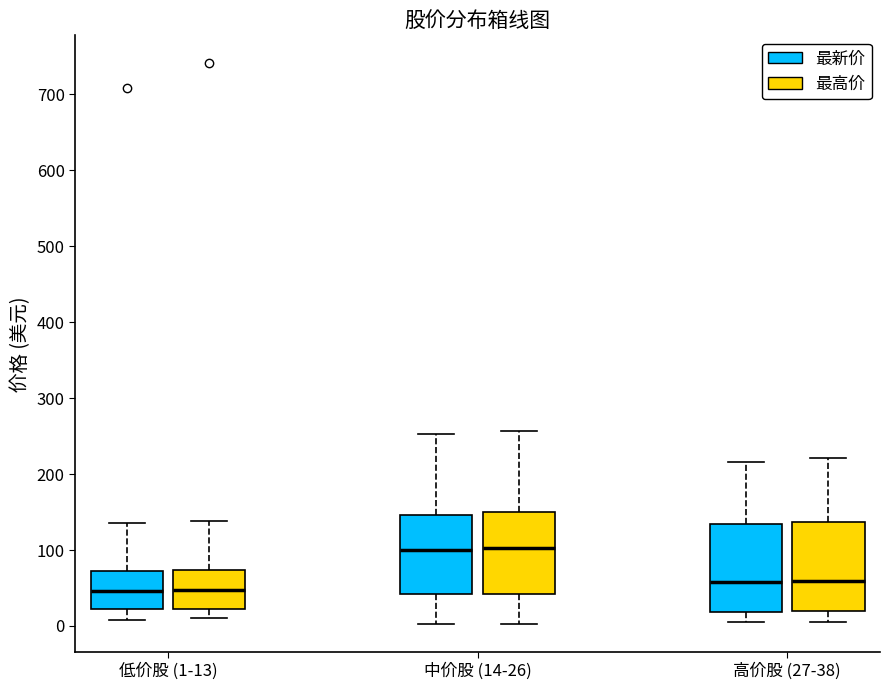

Reading left to right, read every box against the y-axis: the position of its median line, the range the box covers, and the ends of its whiskers. The values are not printed on the chart, so give them approximately, as read against the axis.

低价股 (1-13) (最新价): median 50, box 20 to 70, whiskers 10 to 140
低价股 (1-13) (最高价): median 50, box 20 to 70, whiskers 10 to 140
中价股 (14-26) (最新价): median 100, box 40 to 150, whiskers 0 to 250
中价股 (14-26) (最高价): median 100, box 40 to 150, whiskers 0 to 260
高价股 (27-38) (最新价): median 60, box 20 to 130, whiskers 0 to 220
高价股 (27-38) (最高价): median 60, box 20 to 140, whiskers 0 to 220